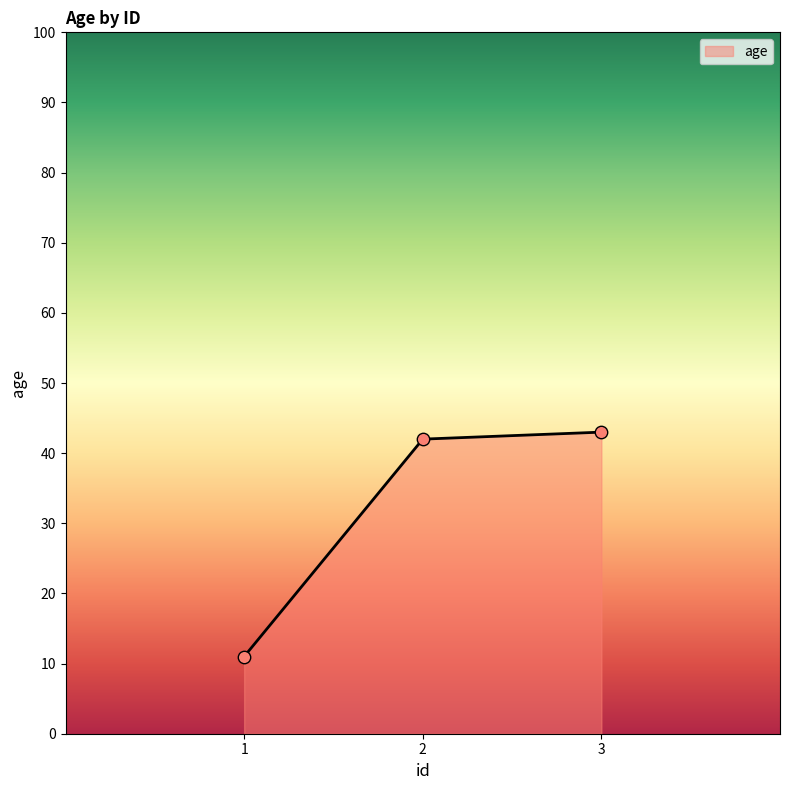

Which has a higher value, 2 or 3?

3